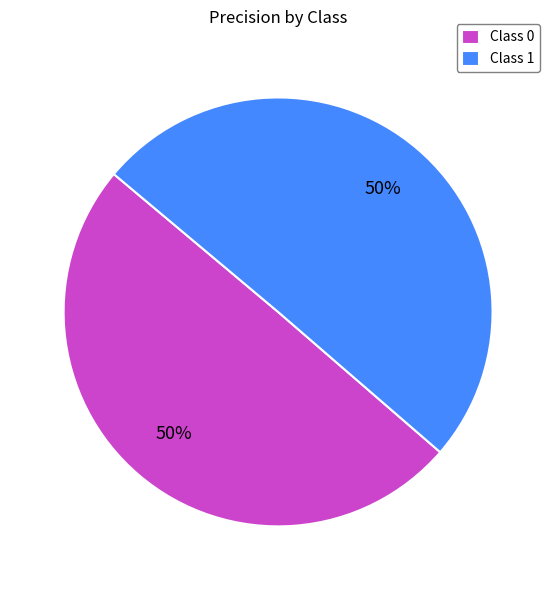

To the nearest percent, what percentage of the pie is Class 1?

50%